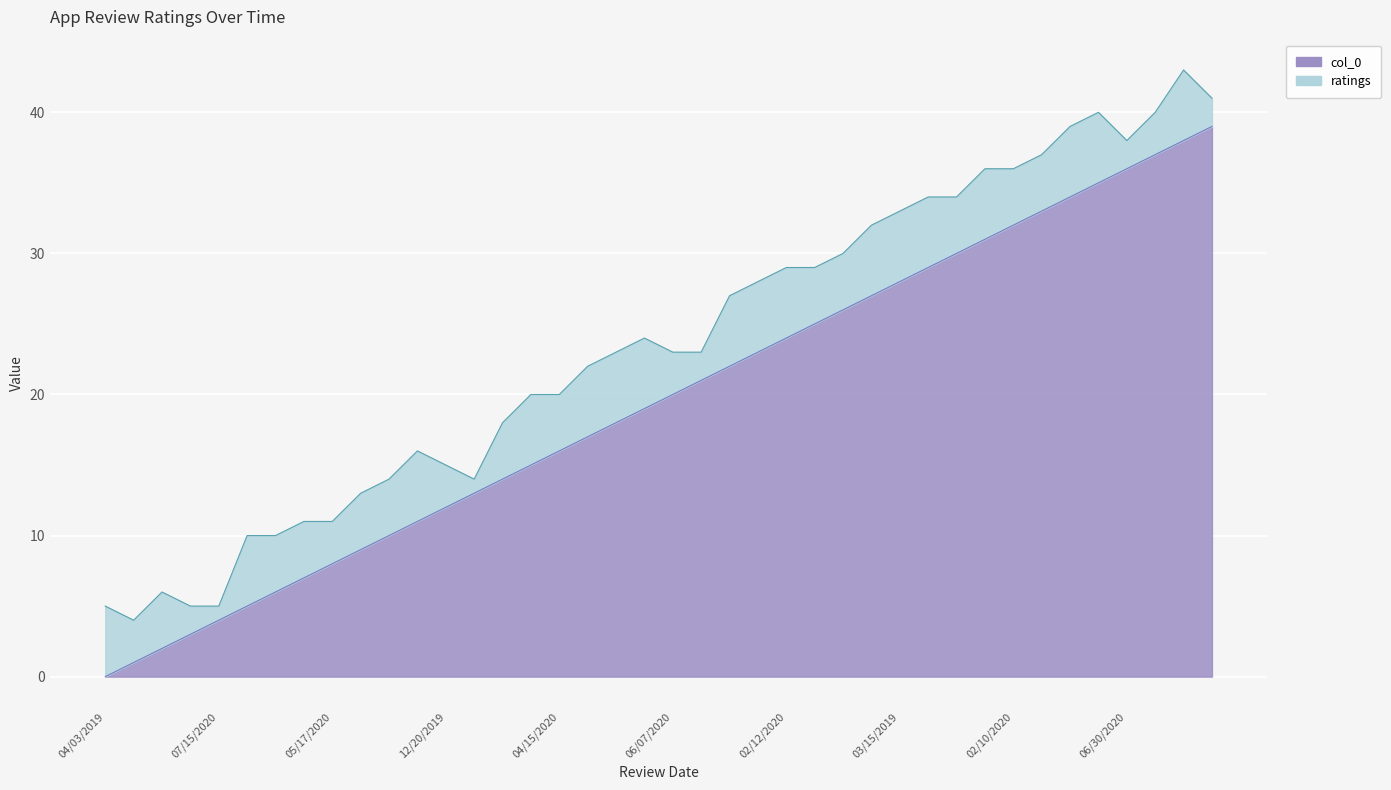

Which category has the lowest value across all series?

04/03/2019